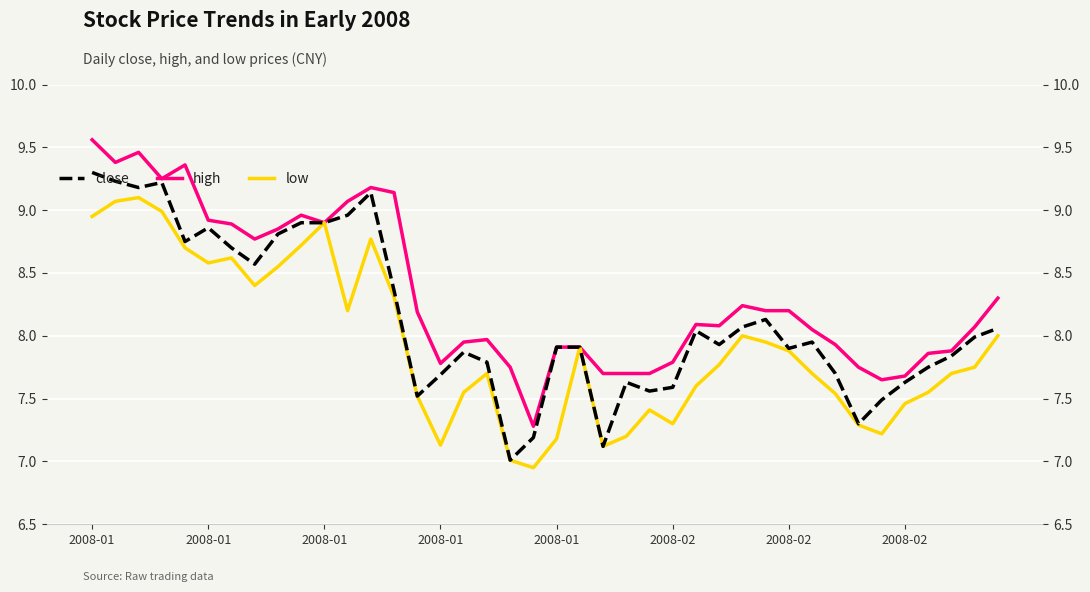

What value does the low series have at 36?

7.5